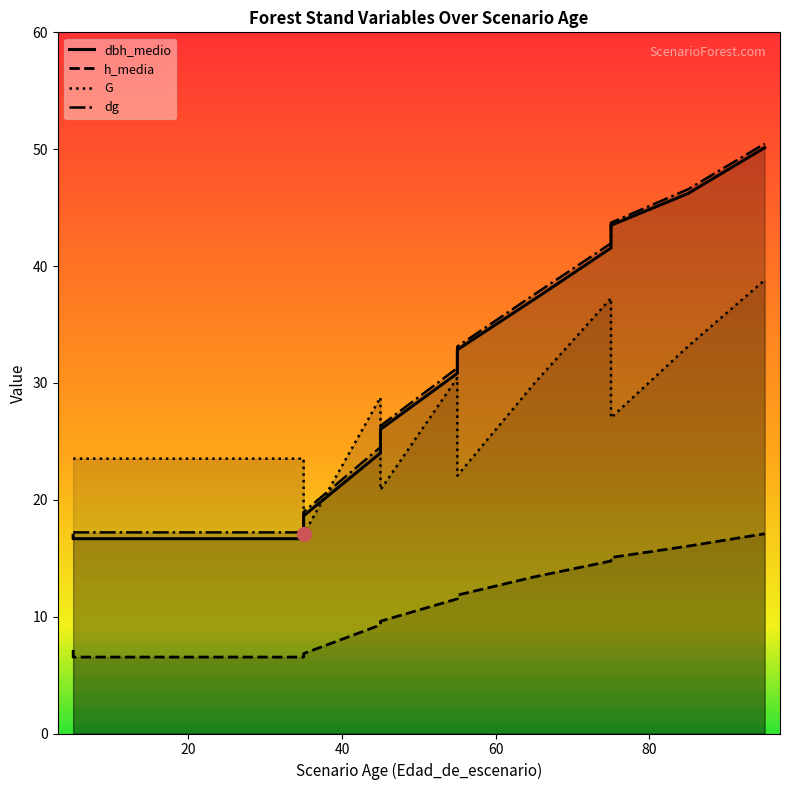

Which series has the largest range (max minus min)?

dbh_medio